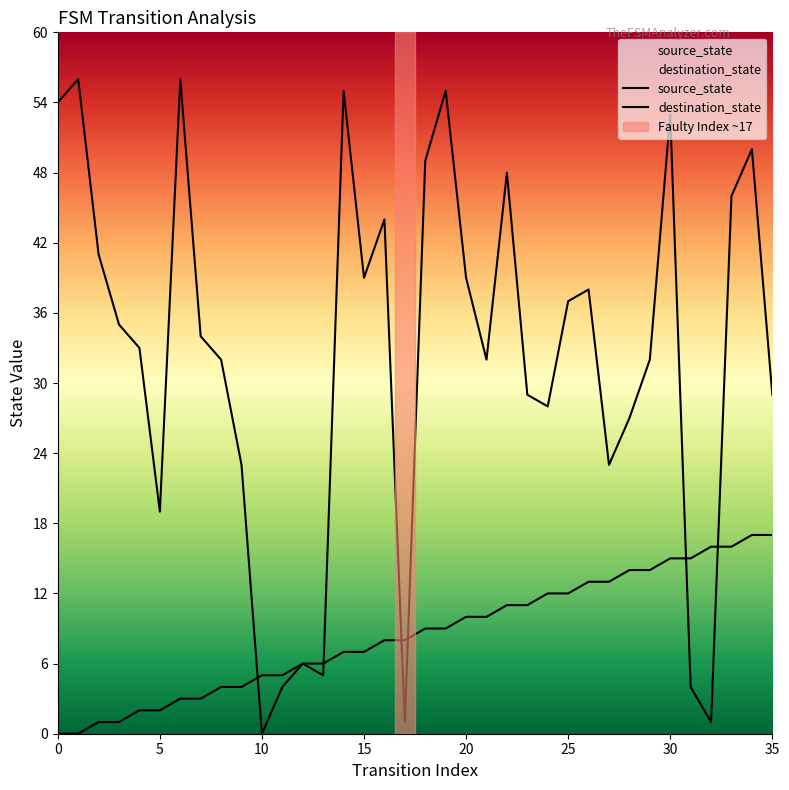

The source_state series shows 7 at 32. True or false?

False